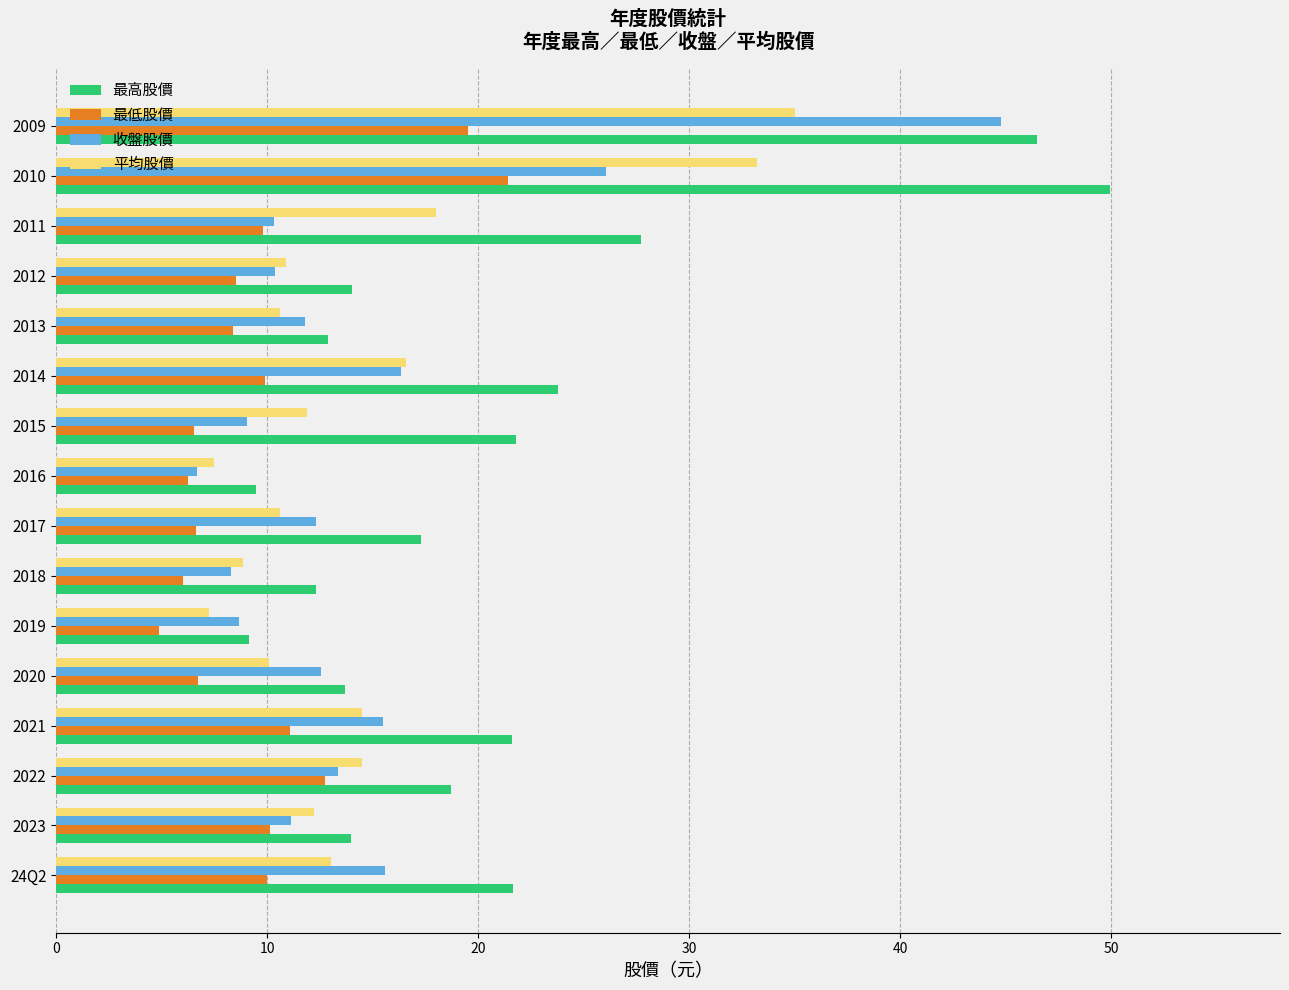

What is the difference between the highest and lowest values at 2014?

13.9